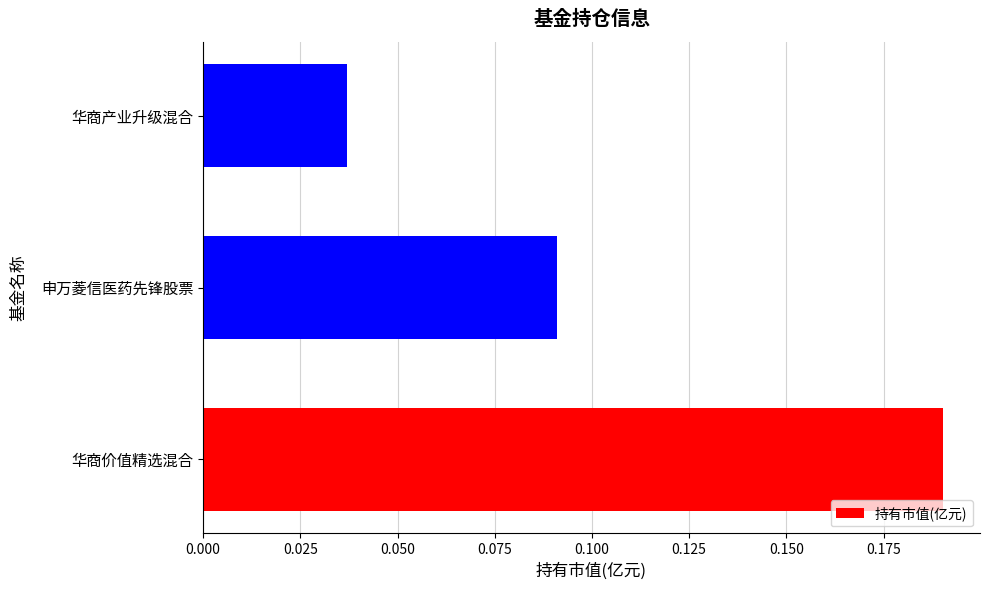

At which category does the chart reach its minimum across all series?

华商产业升级混合